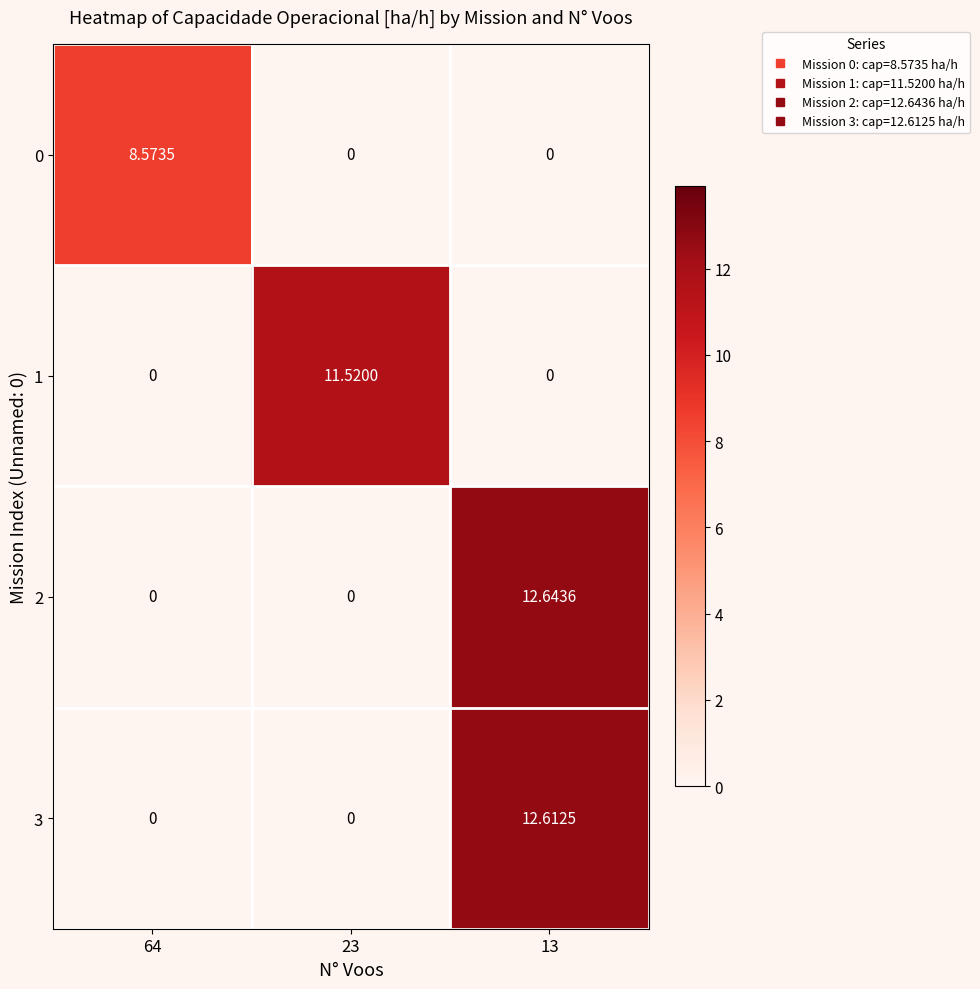

Between 64 and 13, which series saw the biggest shift?

row_2